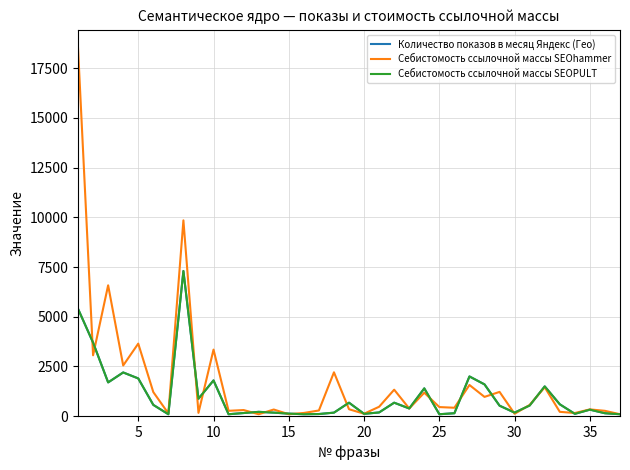

What is the value of the Себистомость ссылочной массы SEOPULT point at the 22nd from the left?

680